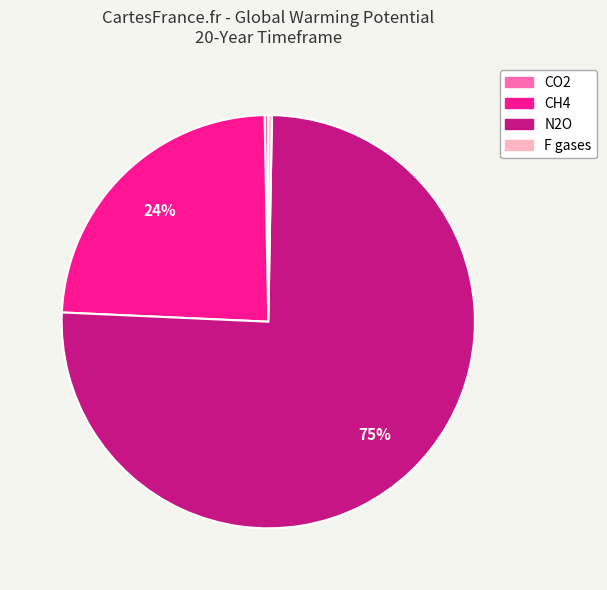

Which category accounts for the majority?

N2O